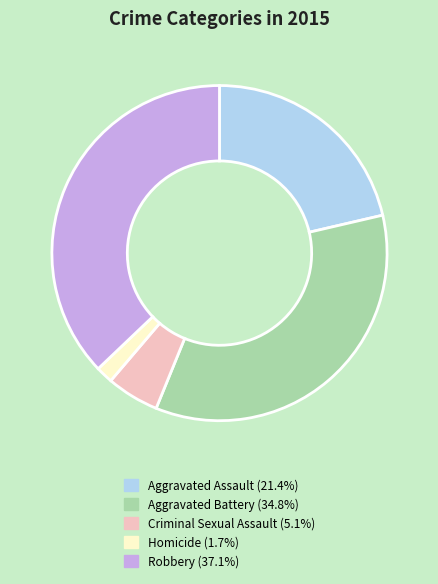

Is the sum of Aggravated Battery and Aggravated Assault greater than half?

Yes